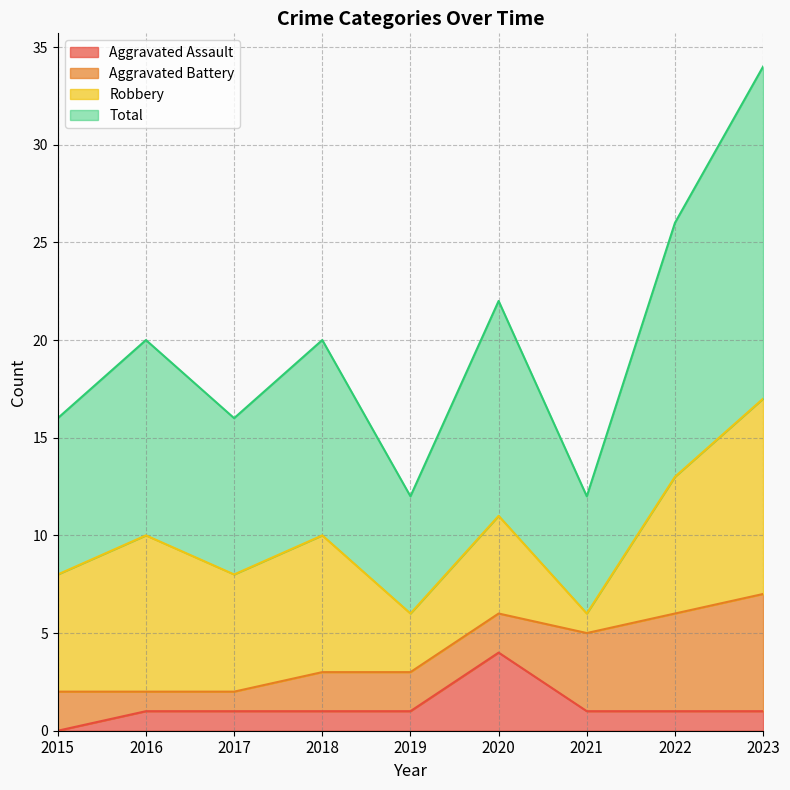

True or false: Aggravated Assault and Total intersect in this chart.

False